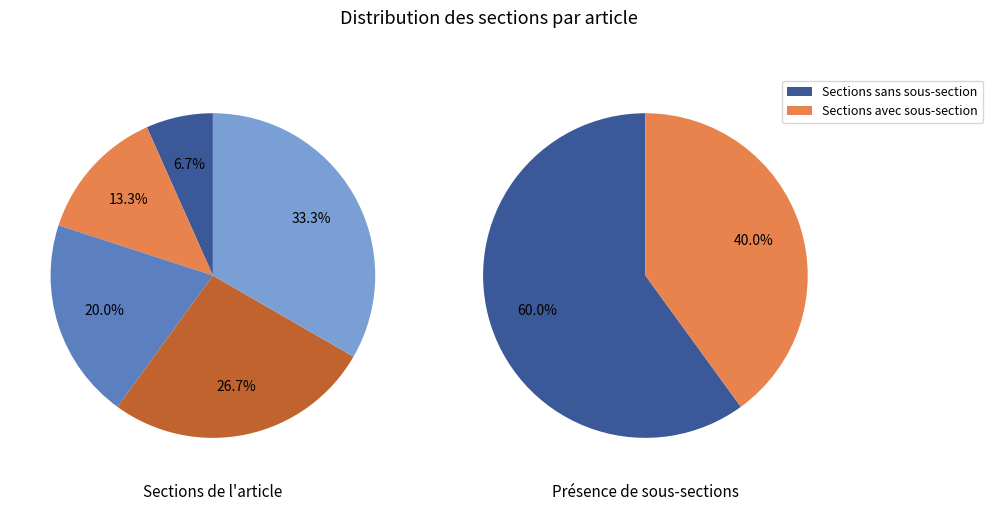

To the nearest percent, what is the average slice percentage?

50%